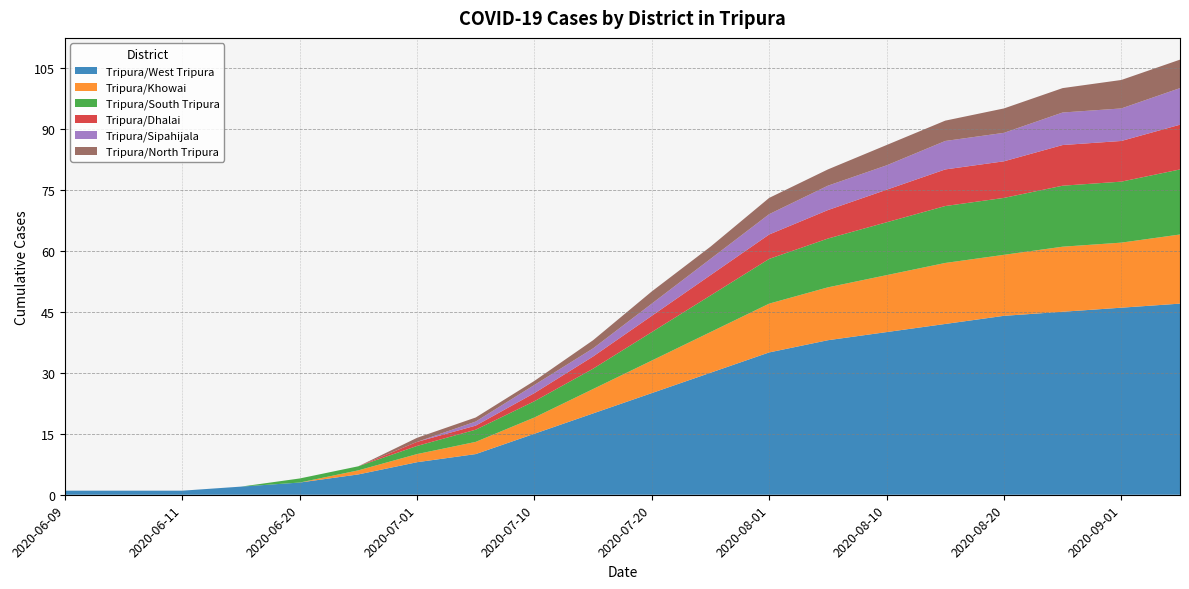

Reading left to right, transcribe all the data shown in this chart.

Tripura/West Tripura: 1	1	1	2	3	5	8	10	15	20	25	30	35	38	40	42	44	45	46	47
Tripura/Khowai: 0	0	0	0	0	1	2	3	4	6	8	10	12	13	14	15	15	16	16	17
Tripura/South Tripura: 0	0	0	0	1	1	2	3	4	5	7	9	11	12	13	14	14	15	15	16
Tripura/Dhalai: 0	0	0	0	0	0	1	1	2	3	4	5	6	7	8	9	9	10	10	11
Tripura/Sipahijala: 0	0	0	0	0	0	0	1	2	2	3	4	5	6	6	7	7	8	8	9
Tripura/North Tripura: 0	0	0	0	0	0	1	1	1	2	3	3	4	4	5	5	6	6	7	7